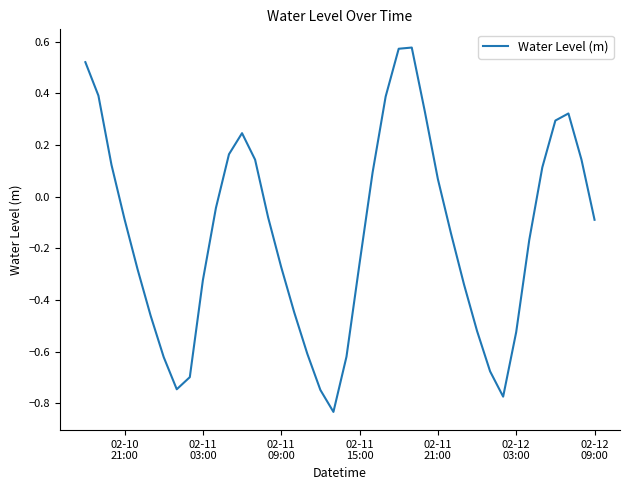

What is the difference between the maximum and minimum values?

1.4